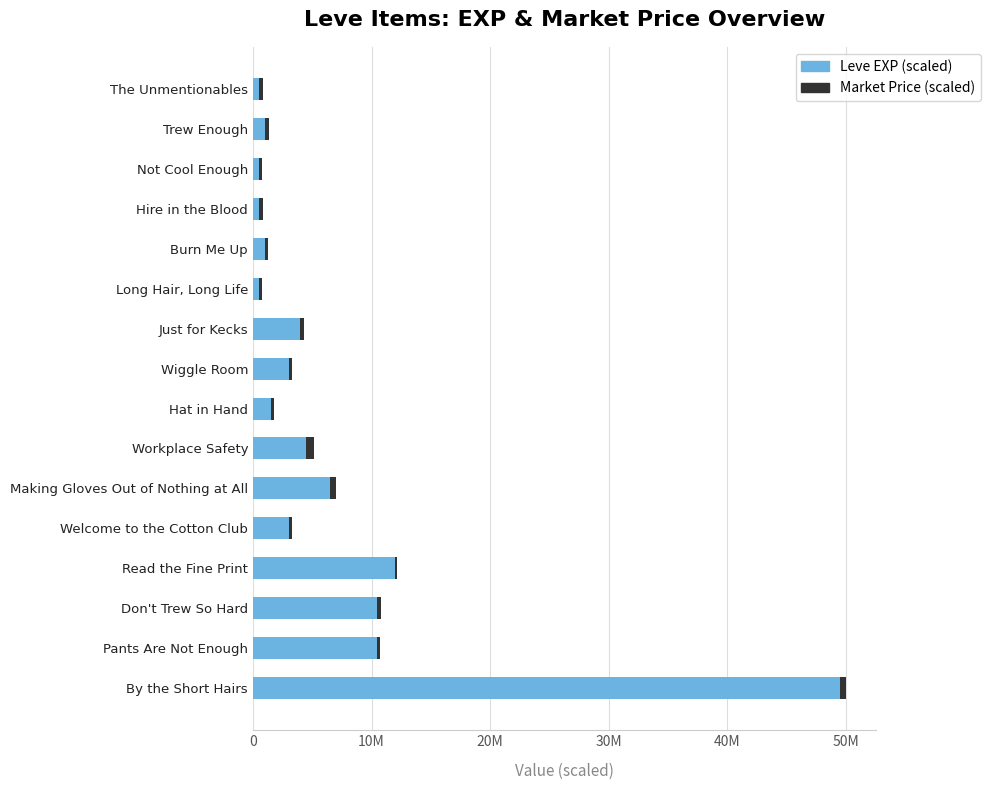

What are all the series names shown in the legend?

Leve EXP (scaled), Market Price (scaled)